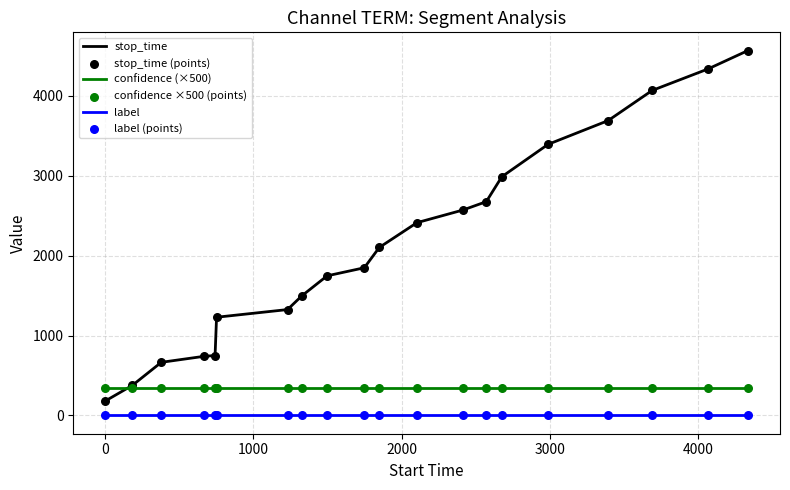

Which series has the widest spread of values?

stop_time